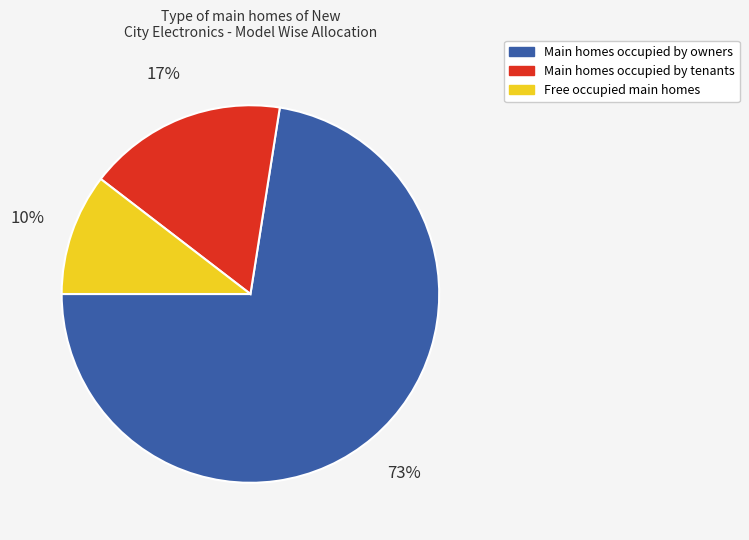

To the nearest percent, what is the average slice percentage?

33%